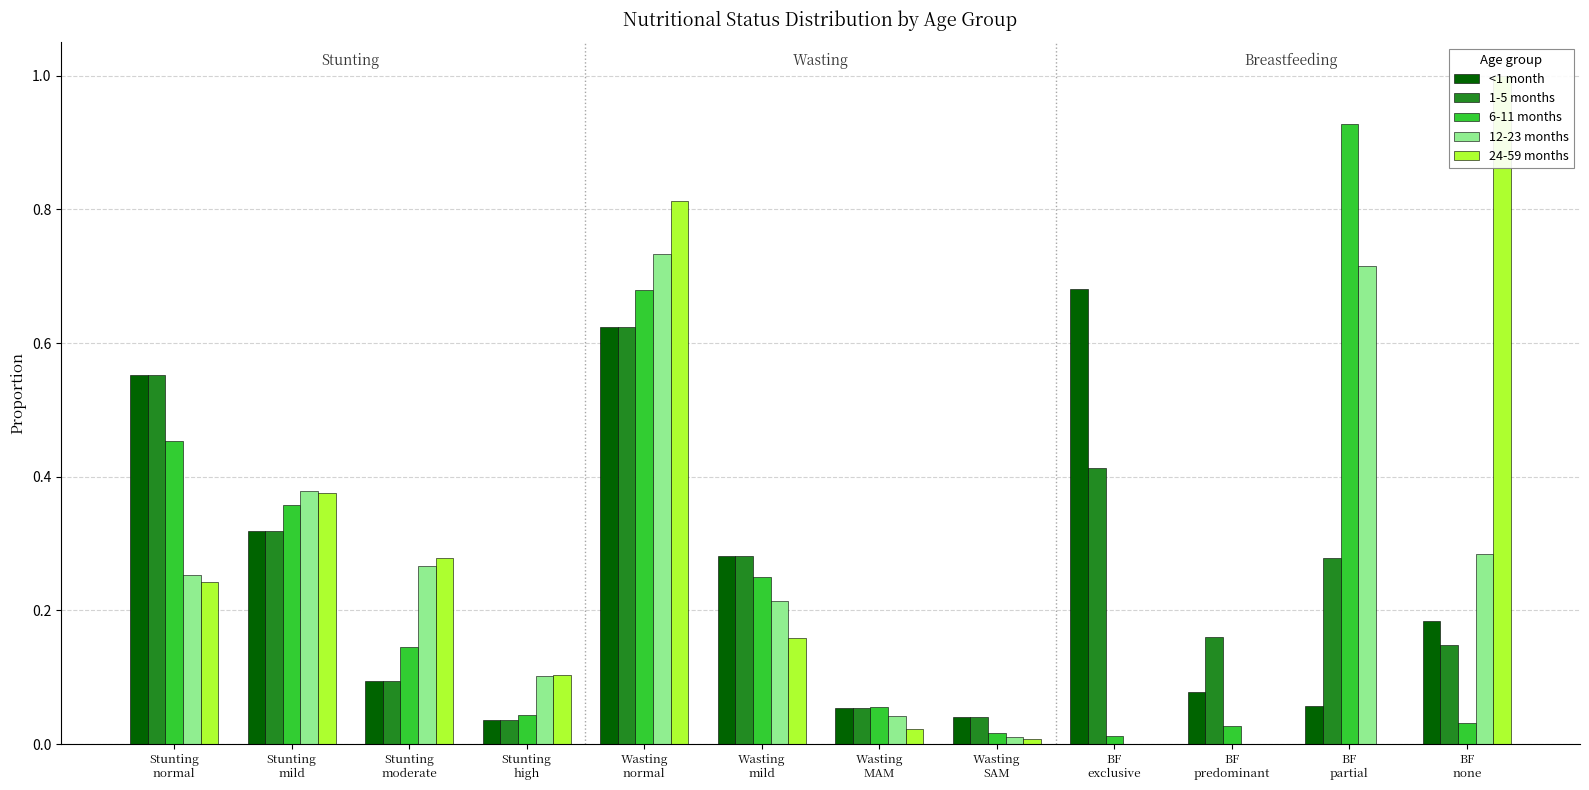

Is it true that 24-59 months equals -0.5 at BF
partial?

False